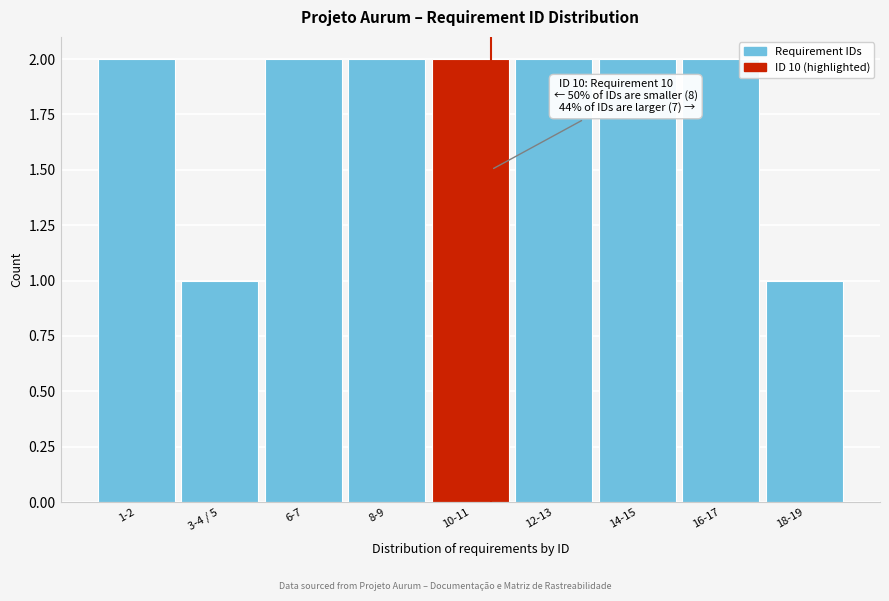

Reading left to right, extract all data points from this chart.

1-2=2	3-4 / 5=1	6-7=2	8-9=2	10-11=2	12-13=2	14-15=2	16-17=2	18-19=1